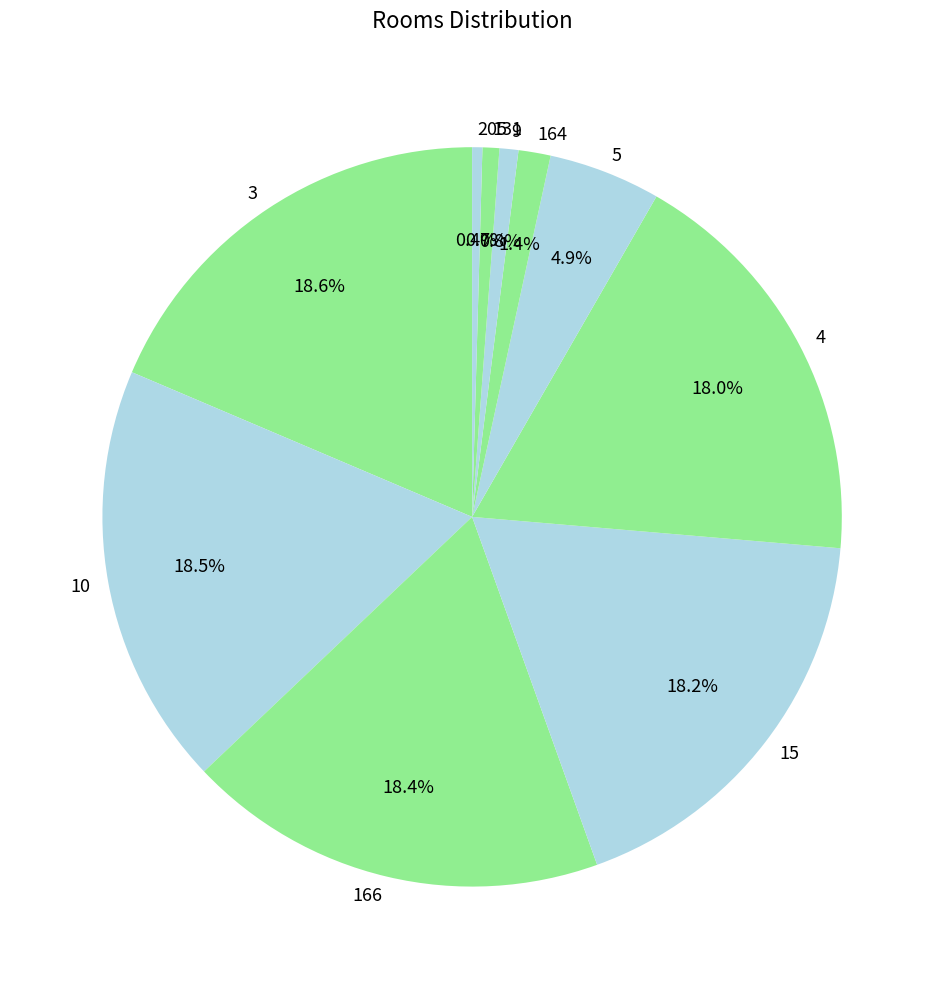

How many slices are in this pie chart?

10